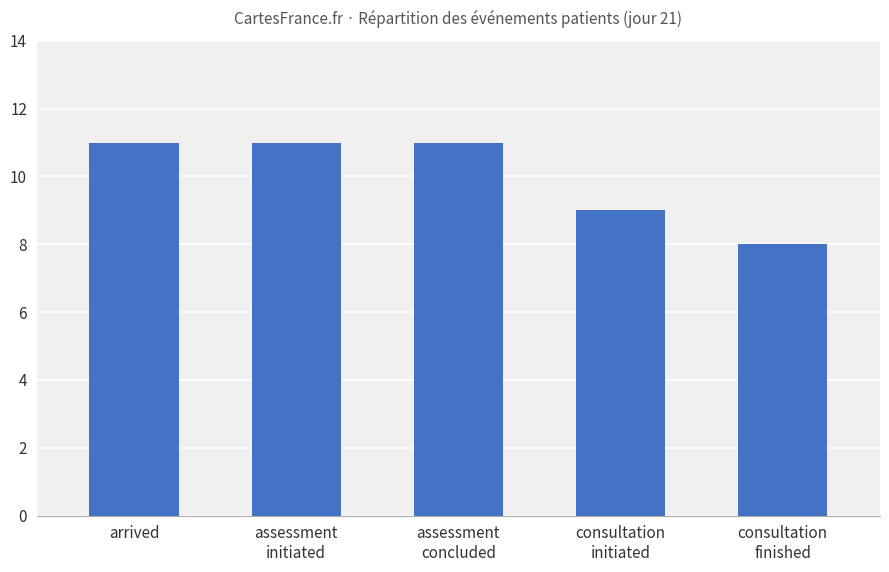

True or false: the data shows 15 at arrived.

False